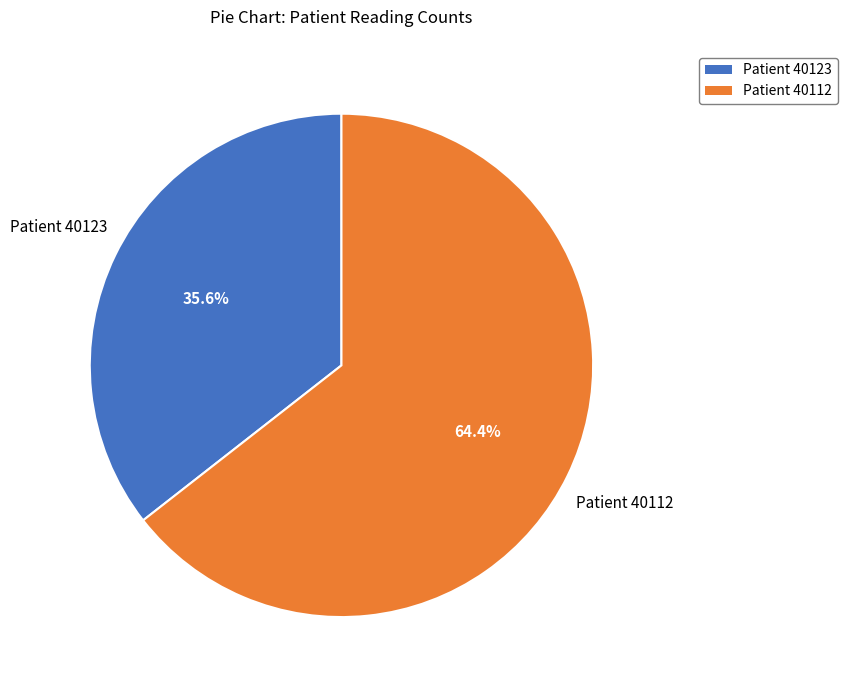

Which category has the smallest portion of the pie?

Patient 40123